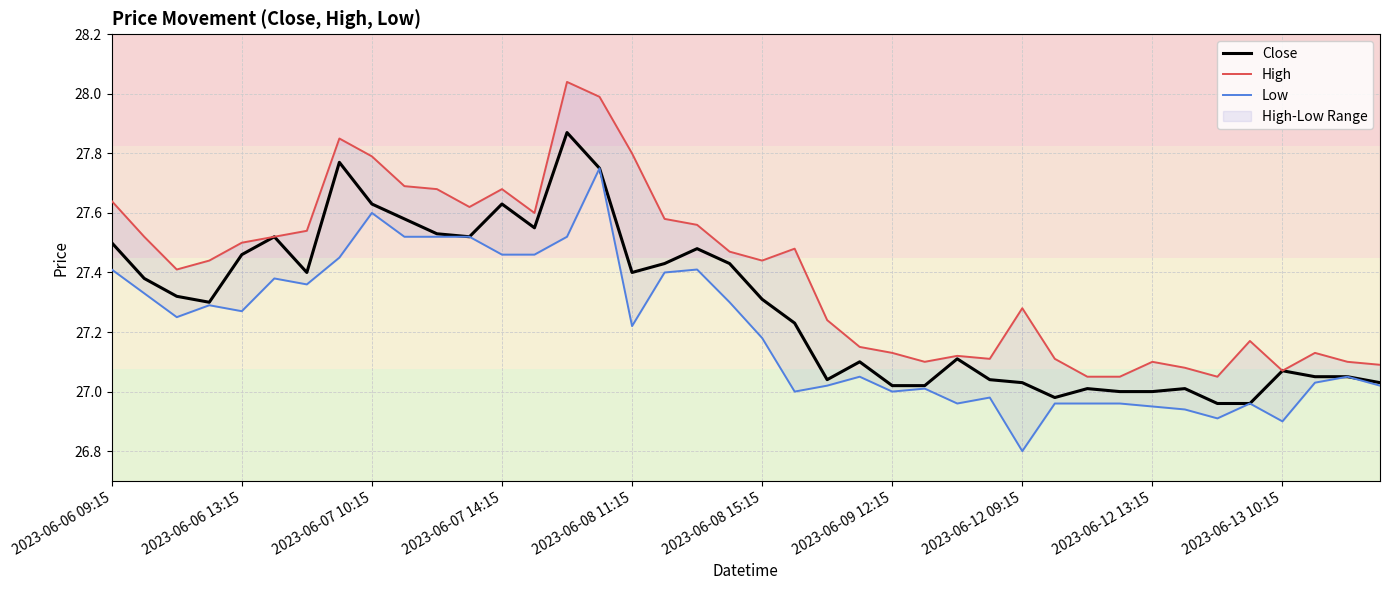

At which category is the sum across all series the highest?

15